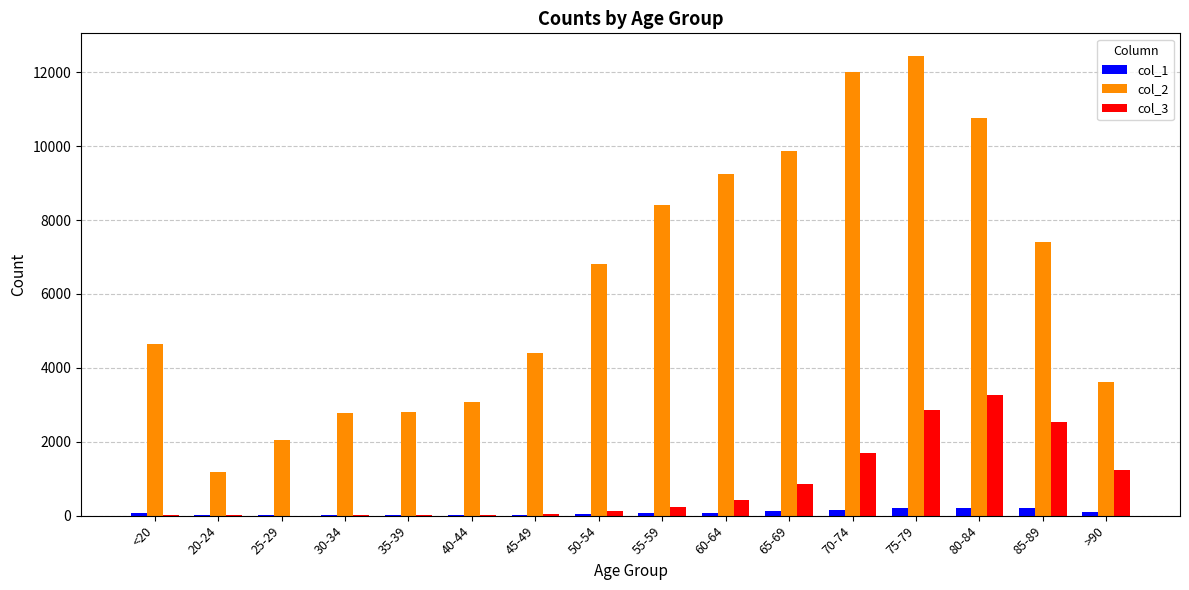

The col_2 series shows 6803 at 50-54. True or false?

True